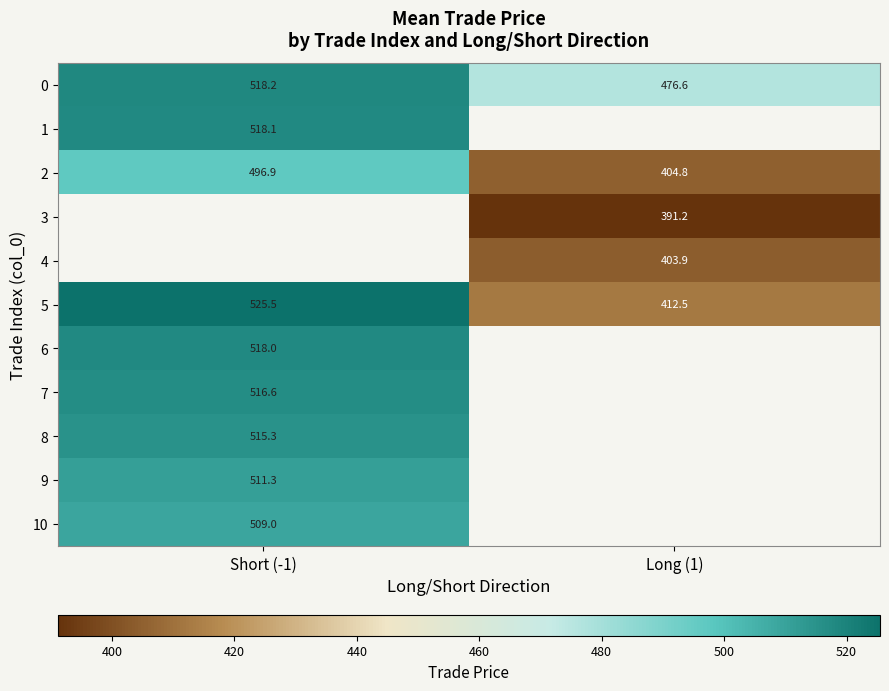

Which has a higher value, Long (1) or Short (-1)?

Short (-1)